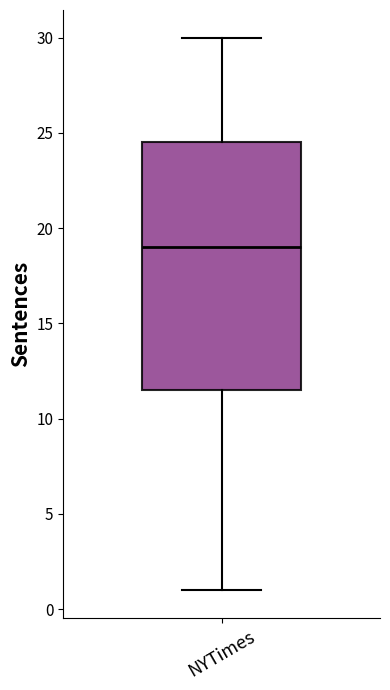

Read this box plot against the y-axis: the position of the median line, the range covered by the box, and the ends of both whiskers. The values are not printed on the chart, so give them approximately, as read against the axis.

median 19.0, box 11.5 to 24.5, whiskers 1.0 to 30.0